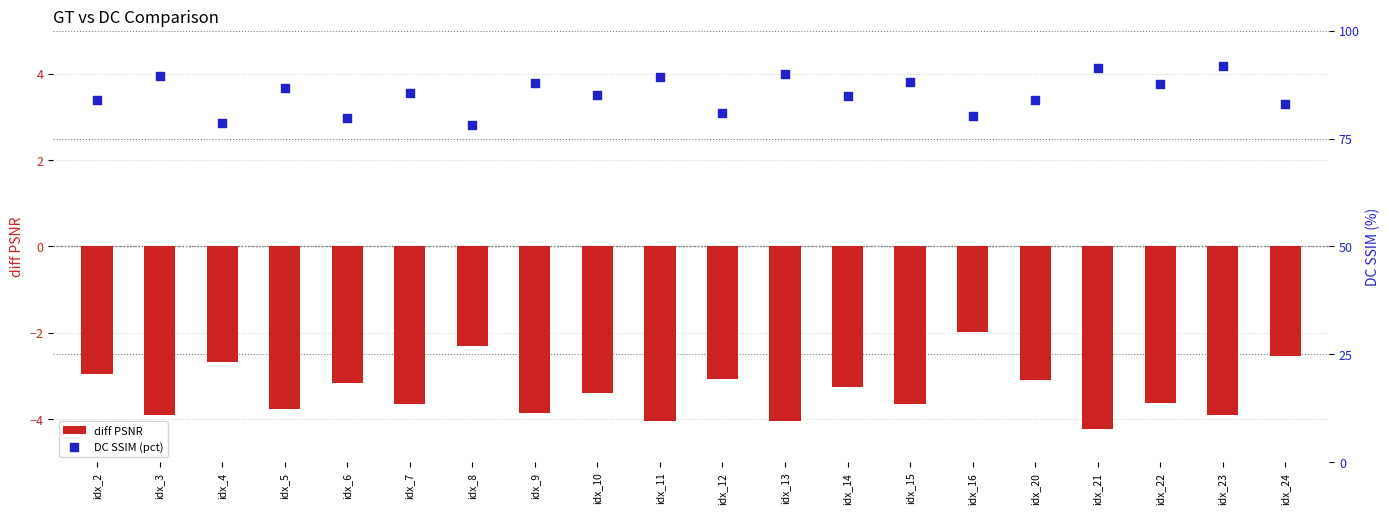

At how many categories does at least one series exceed 62?

20